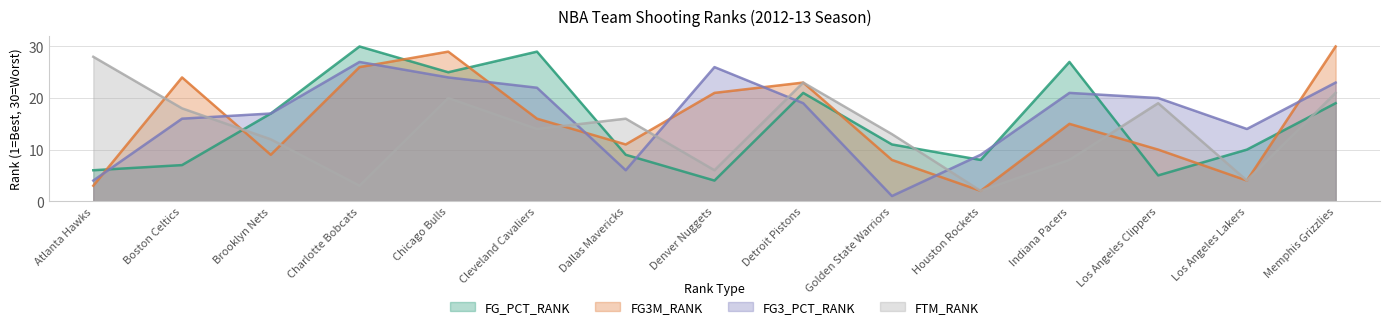

What position from the right is Houston Rockets?

5